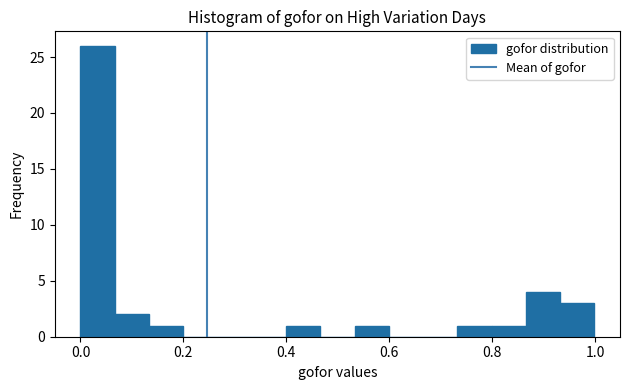

Around what value on the x-axis is the tallest bar? Give the approximate position of its centre, as read against the axis.

0.04